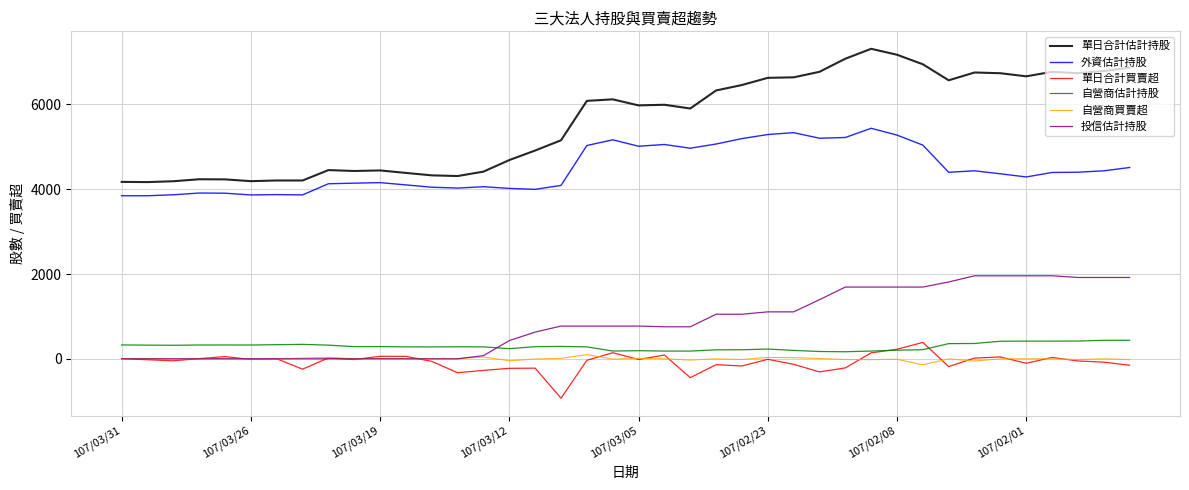

What is the highest value of the 投信估計持股 series?

1958